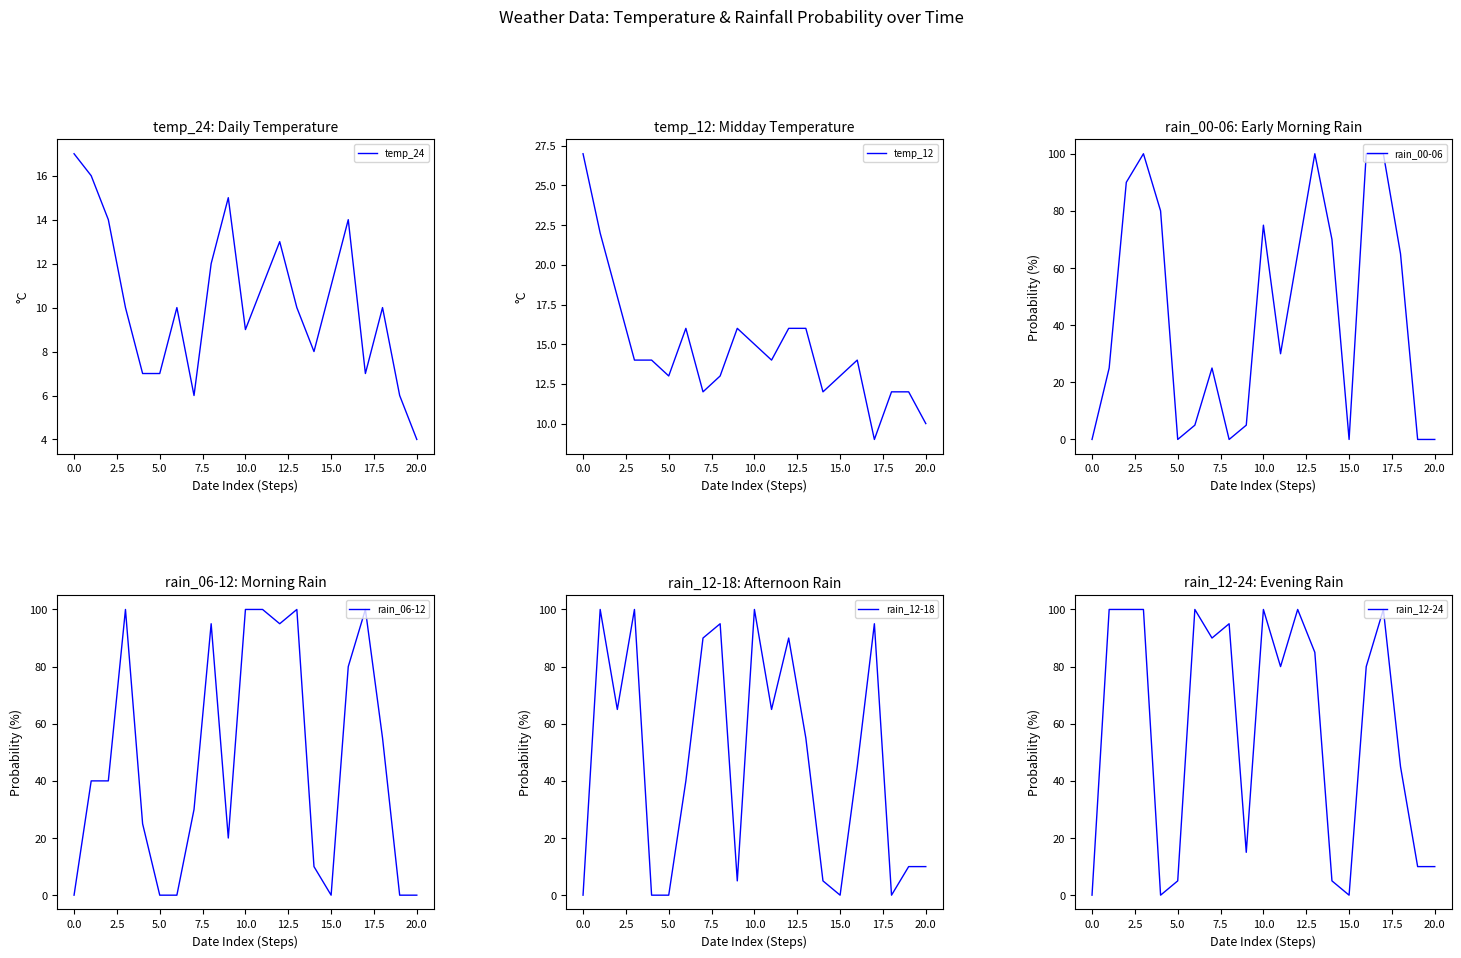

List the series in order of their peak value, lowest first.

temp_24, temp_12, rain_00-06, rain_06-12, rain_12-18, rain_12-24